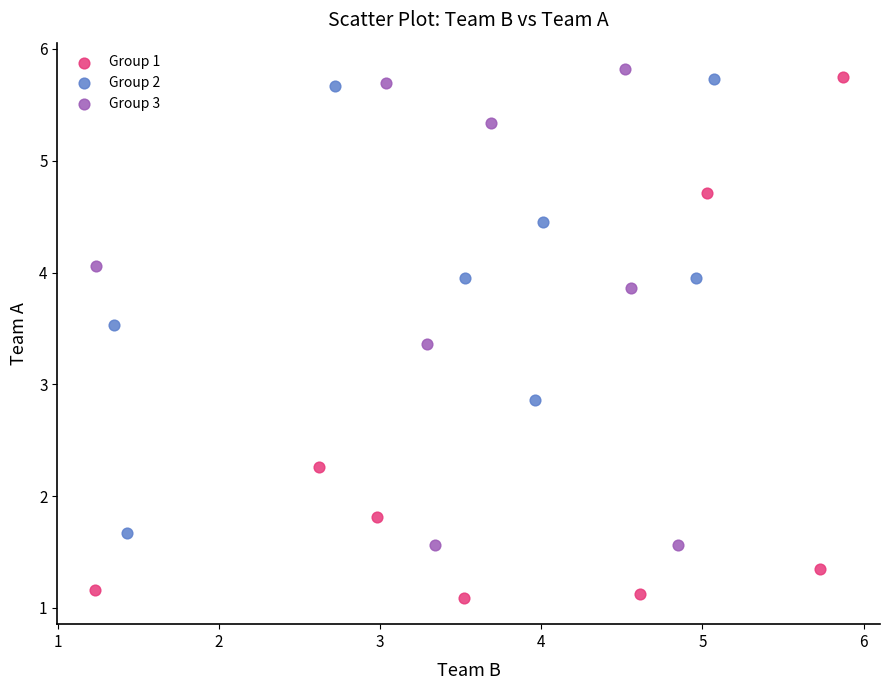

Which series contains the lowest Y value?

Group 1